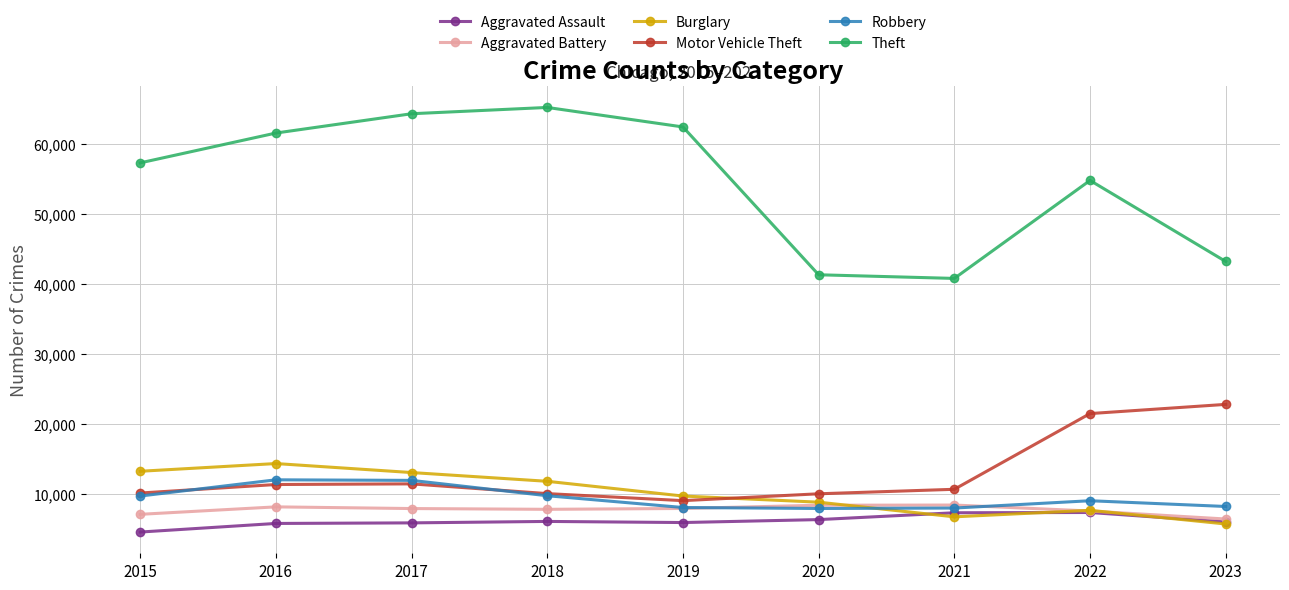

Read the Theft value at 2020.

41324